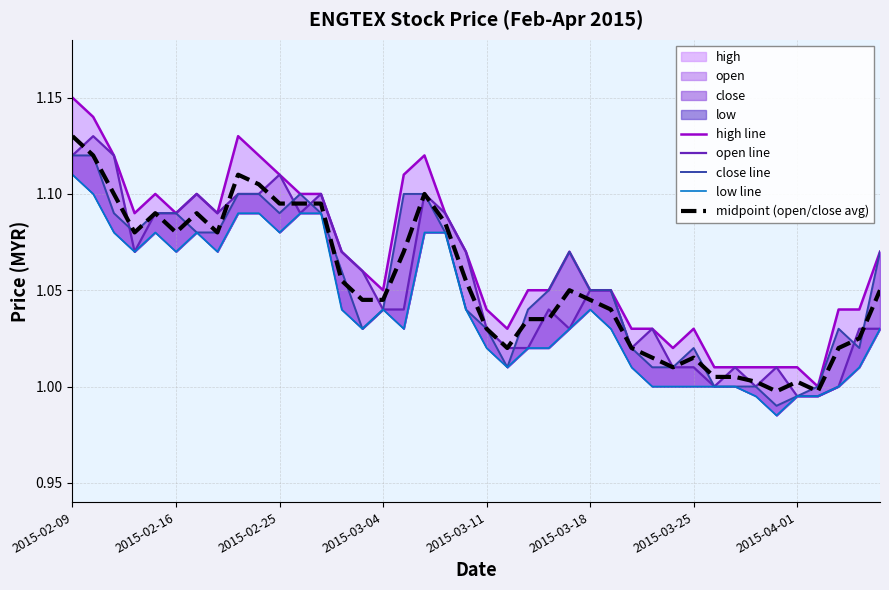

True or false: high line and midpoint (open/close avg) intersect in this chart.

False